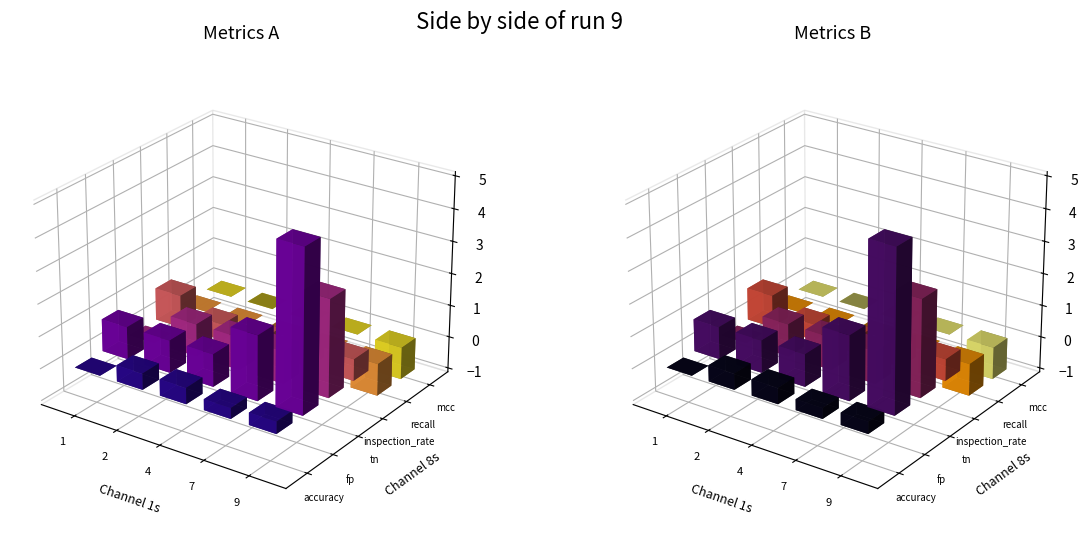

Between 7 and 9, which is larger?

9